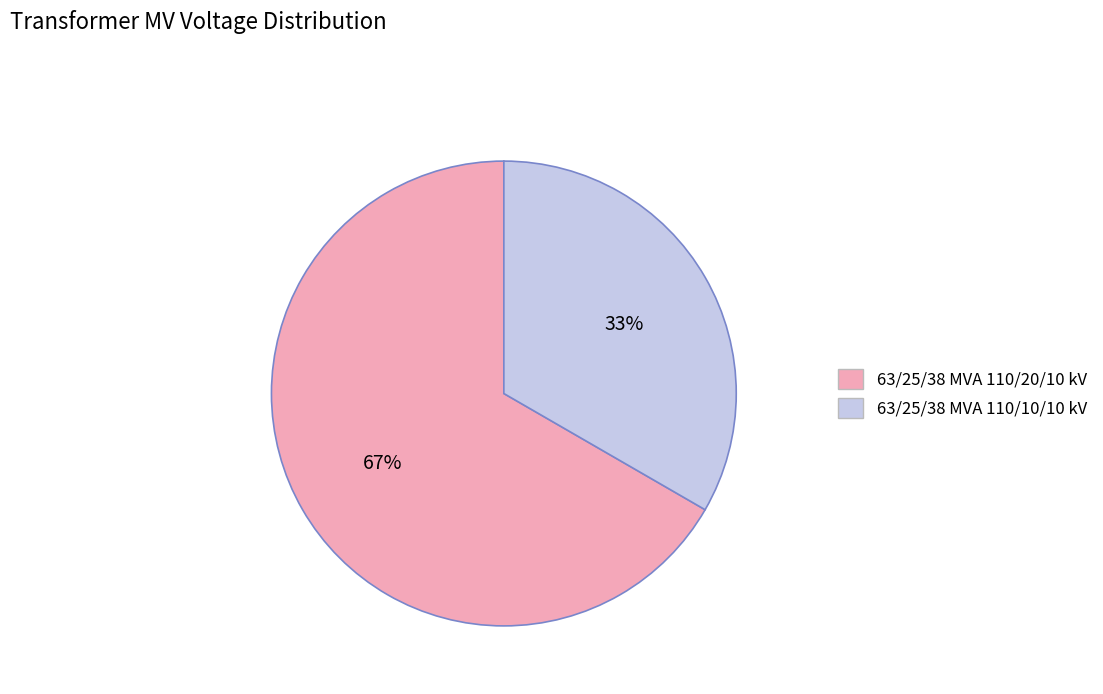

To the nearest percent, what is the average slice percentage?

50%